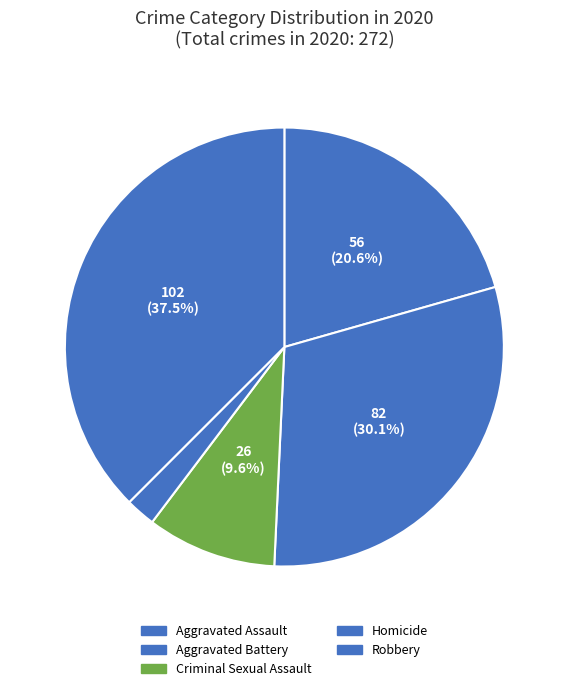

What percentage is the Robbery slice, to the nearest percent?

38%